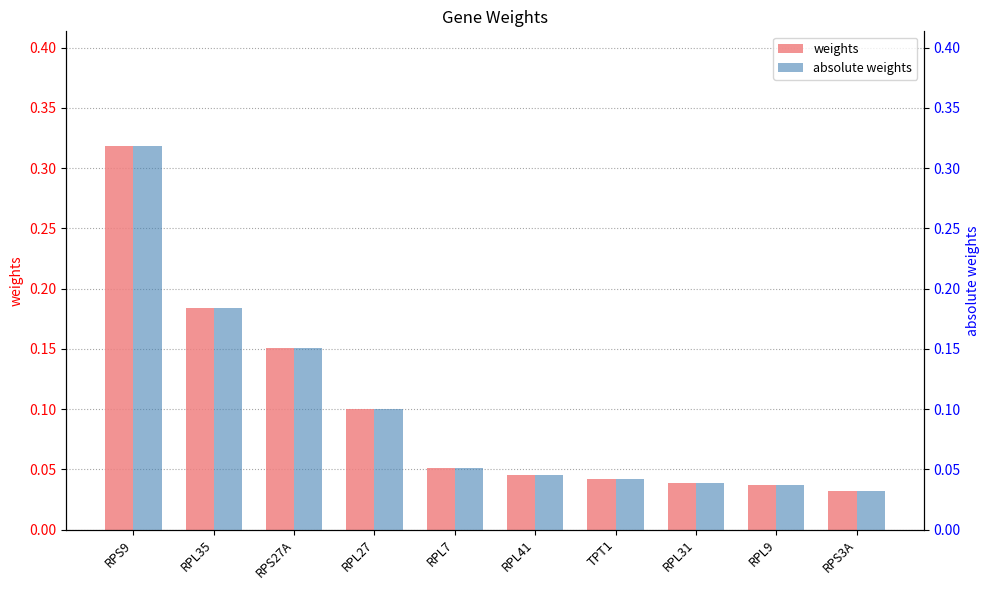

At how many categories does at least one series exceed 0?

10